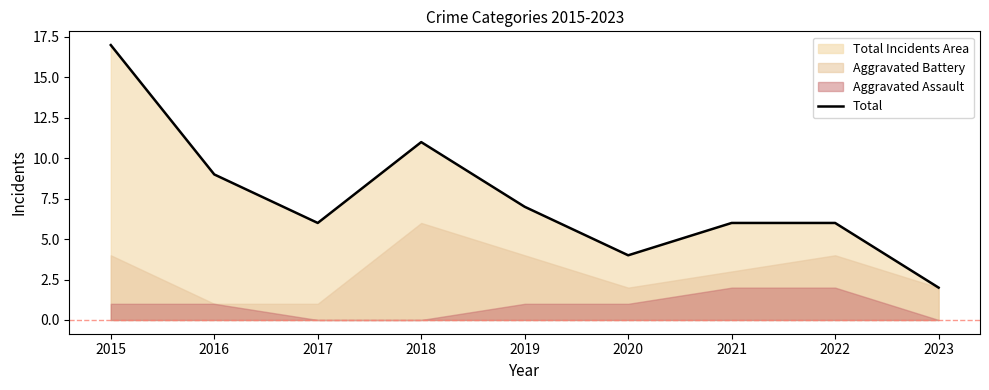

What is the change in value from 2018 to 2019?

-4